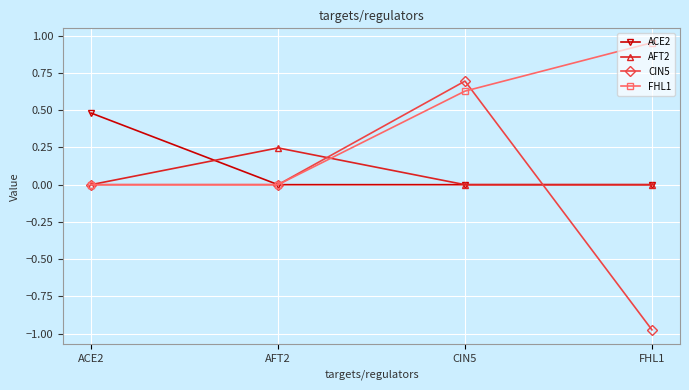

What is the total value across all series at ACE2?

0.5